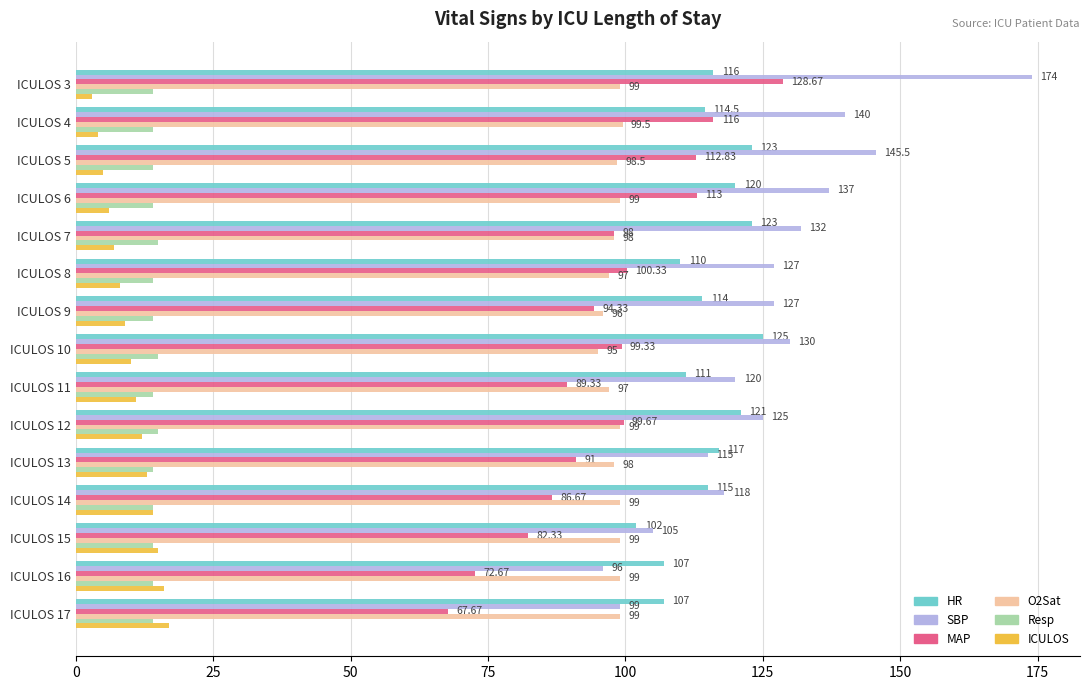

Which series has the largest range (max minus min)?

SBP